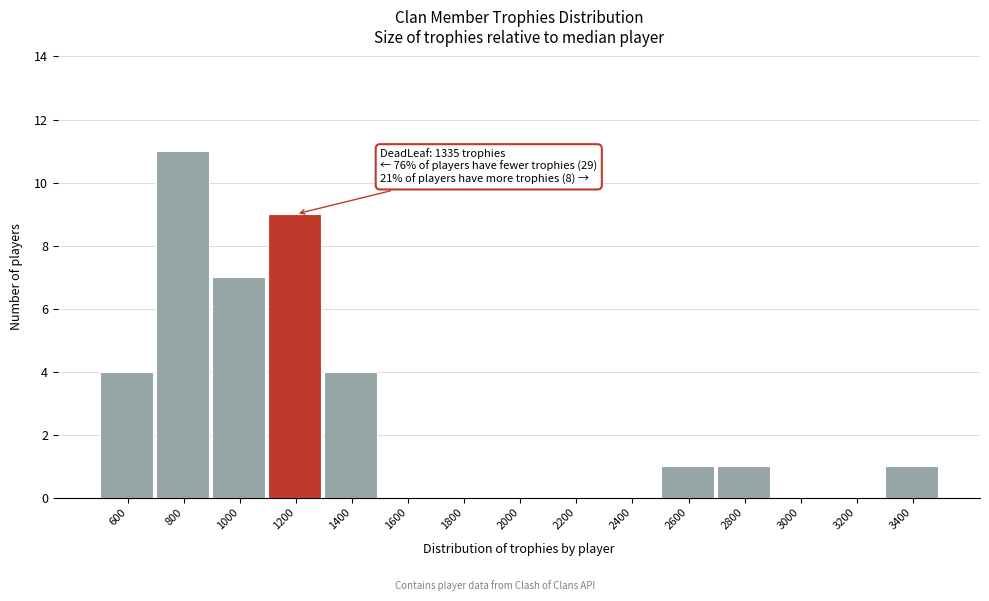

Reading left to right, list all the values displayed in this chart.

600=4	800=11	1000=7	1200=9	1400=4	1600=0	1800=0	2000=0	2200=0	2400=0	2600=1	2800=1	3000=0	3200=0	3400=1